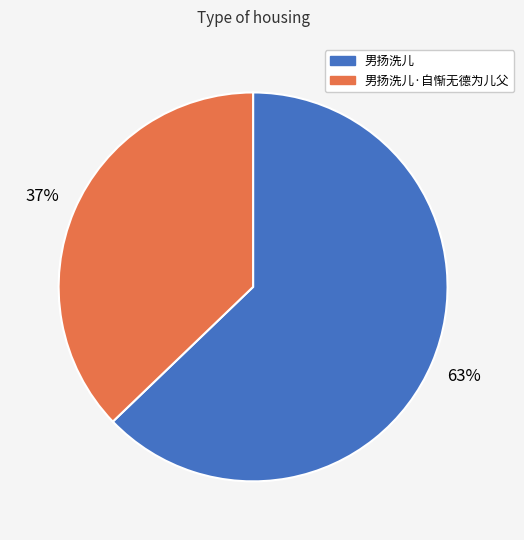

Does any single category account for the majority?

Yes